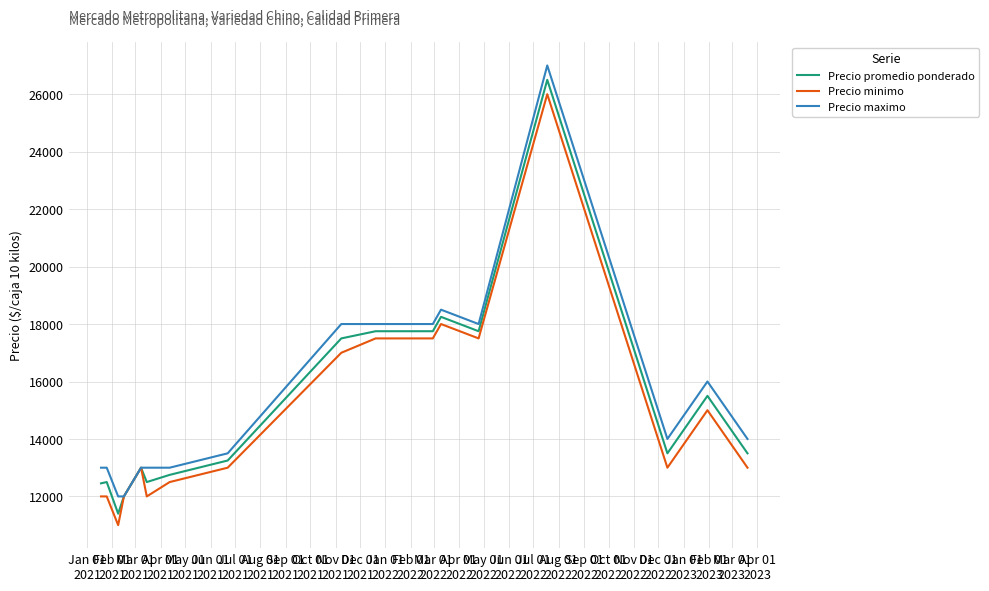

Rank the series by their average value, from highest to lowest.

Precio maximo, Precio promedio ponderado, Precio minimo